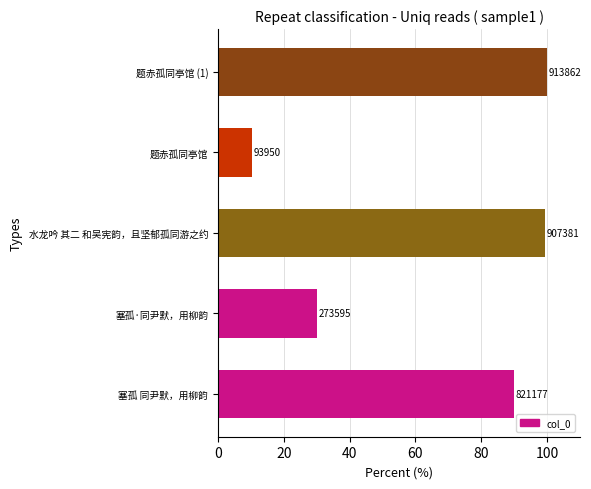

What is the minimum value shown in the chart?

10.3